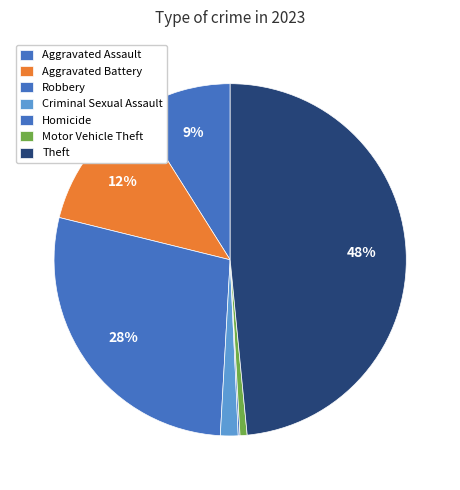

Rank the categories by value from lowest to highest.

Homicide, Motor Vehicle Theft, Criminal Sexual Assault, Aggravated Assault, Aggravated Battery, Robbery, Theft